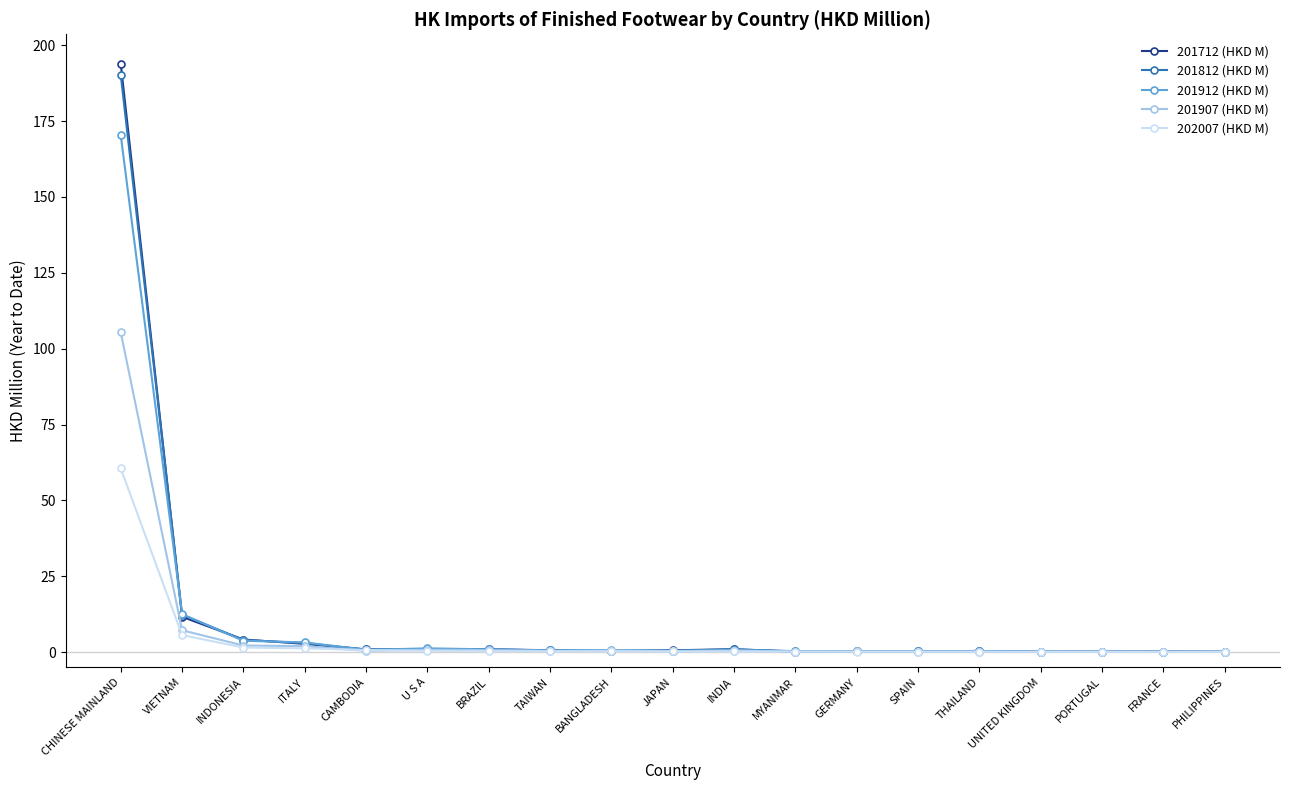

What is the maximum value for 202007 (HKD M)?

60.5